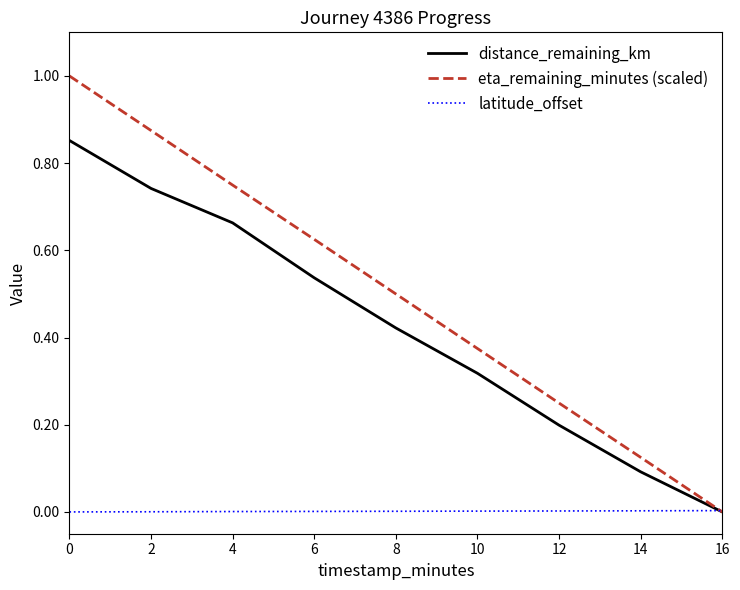

Does the chart display data point markers on the line(s)?

No